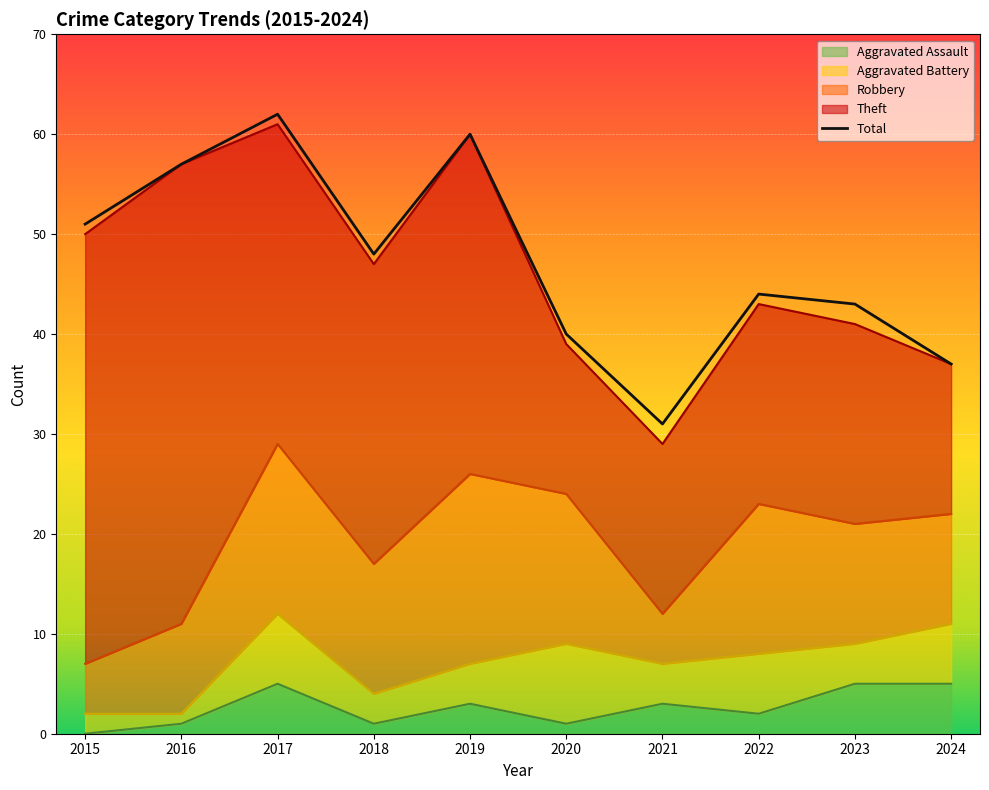

Rank the series at 2016 from highest to lowest value.

Total, Theft, Robbery, Aggravated Battery, Aggravated Assault